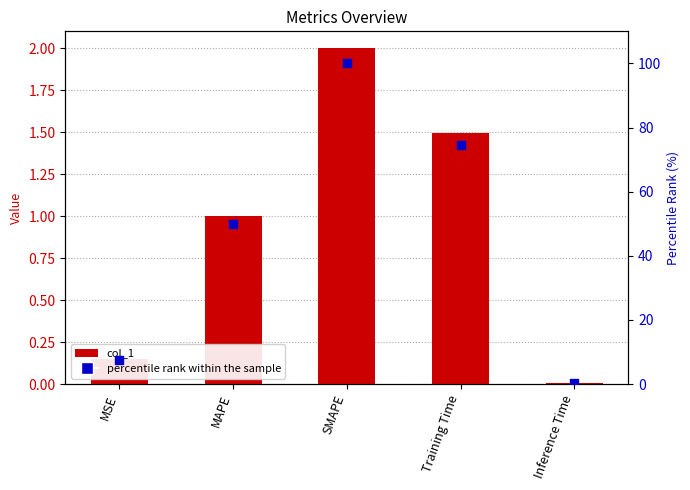

Which series contains the lowest Y value?

col_1